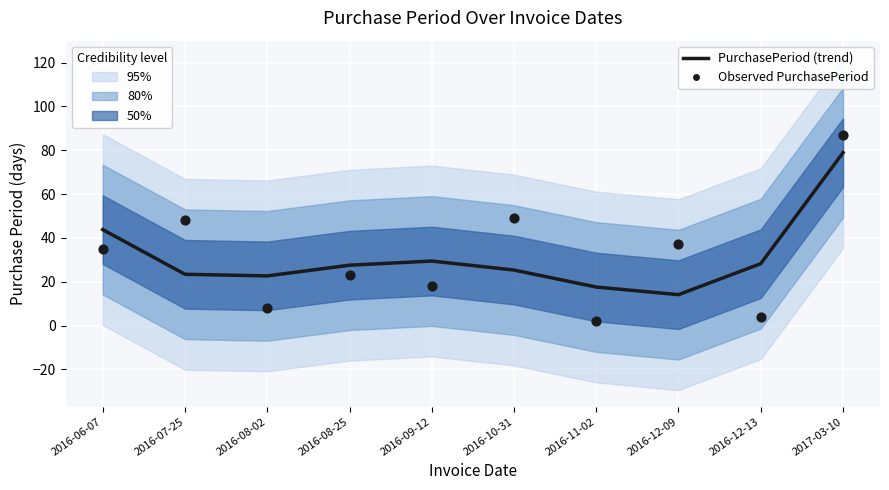

Which series reaches the maximum Y coordinate?

Observed PurchasePeriod